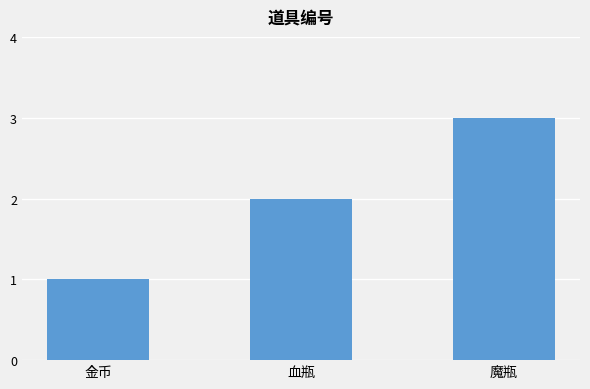

Between 血瓶 and 魔瓶, which is larger?

魔瓶